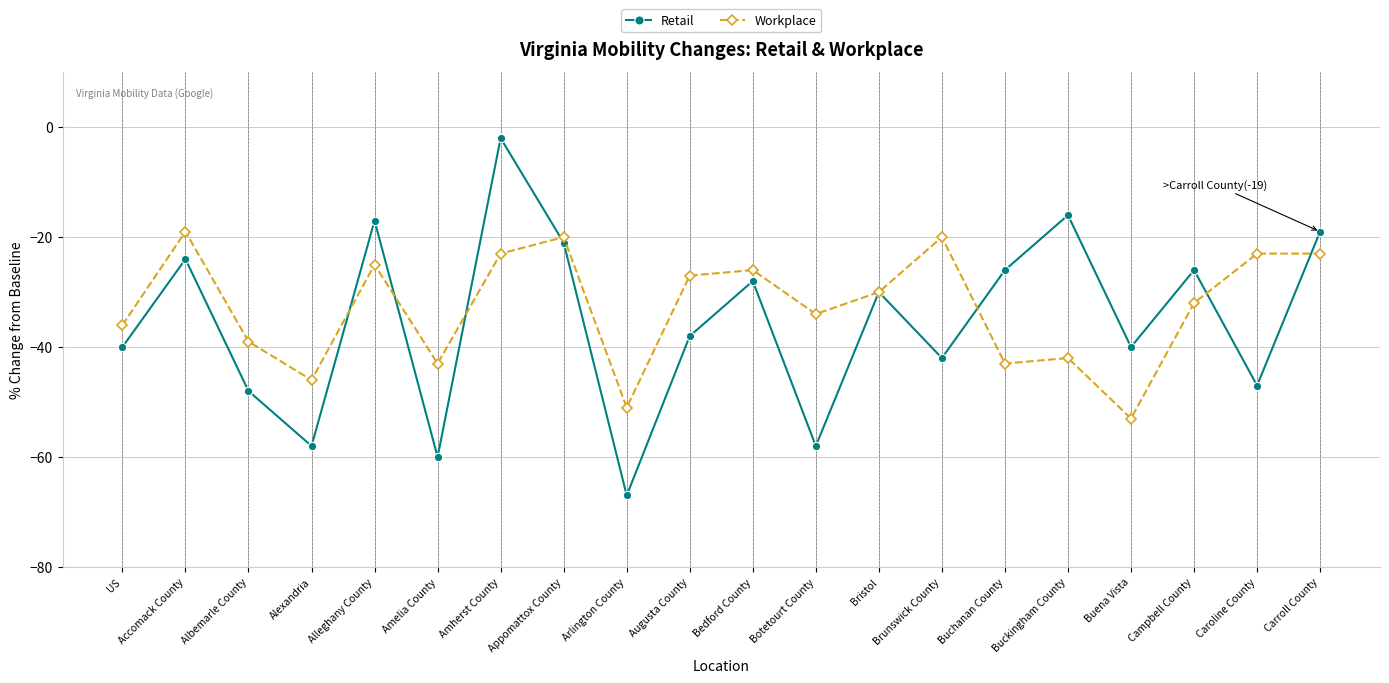

At Albemarle County, list the series in order from largest to smallest.

Workplace, Retail